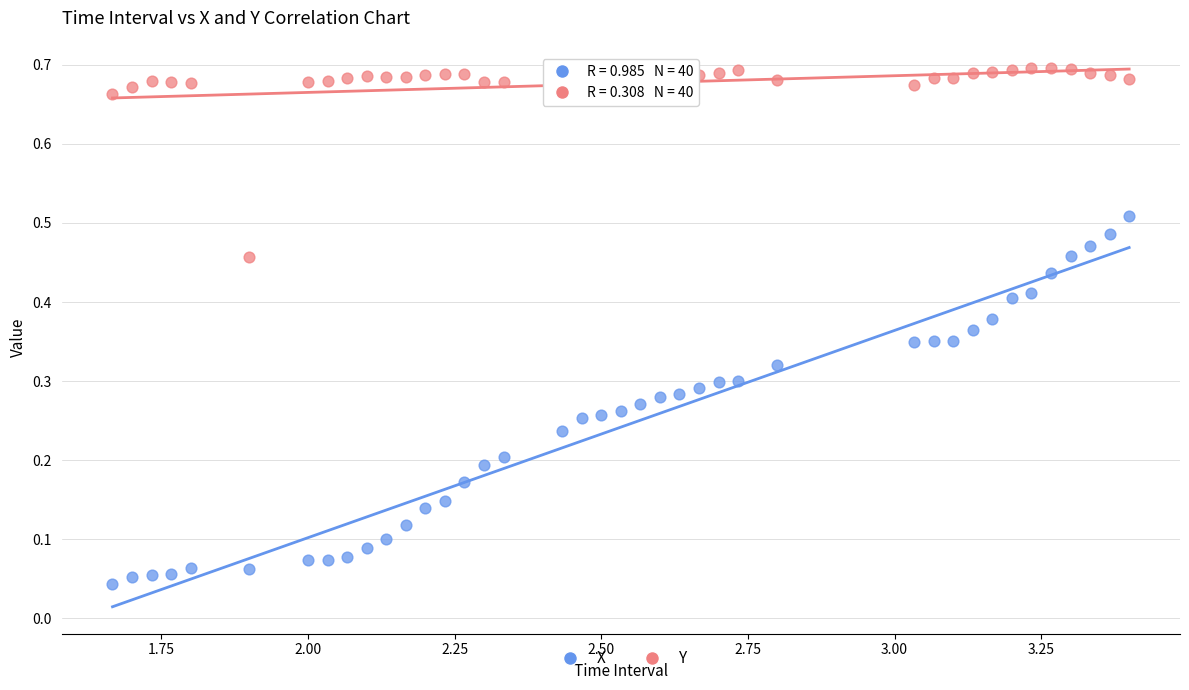

What is the X range (max minus min) for the scatter plot?

1.7